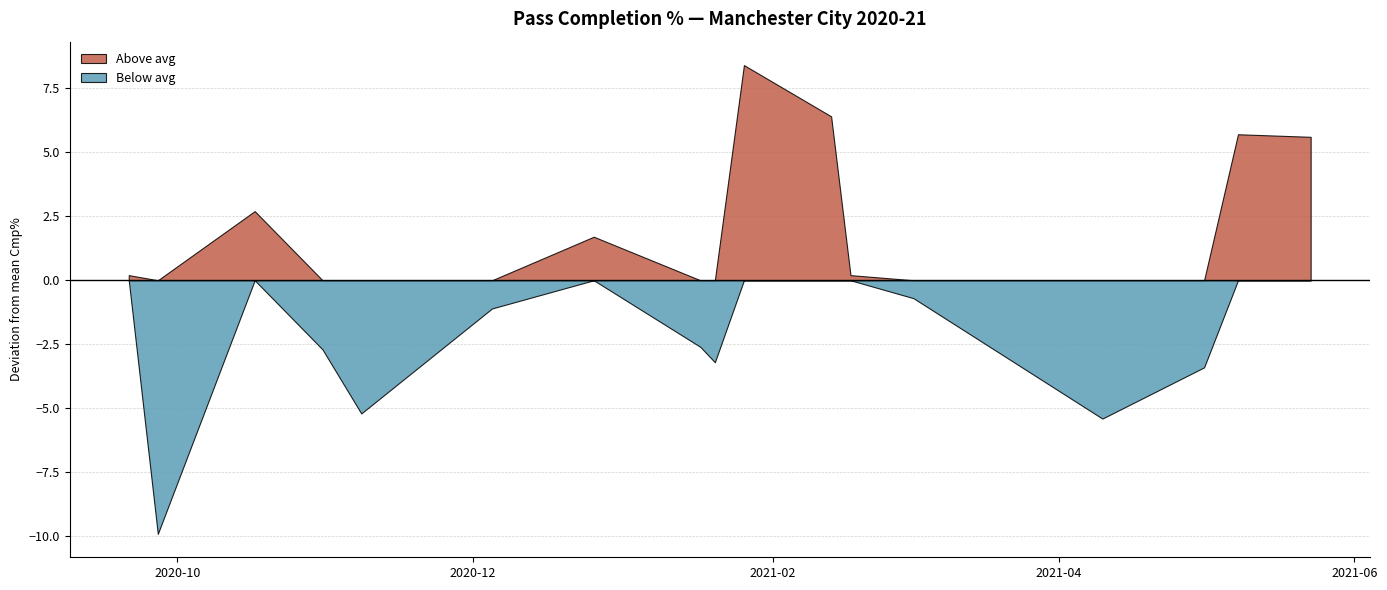

How many lines are shown in the chart?

2